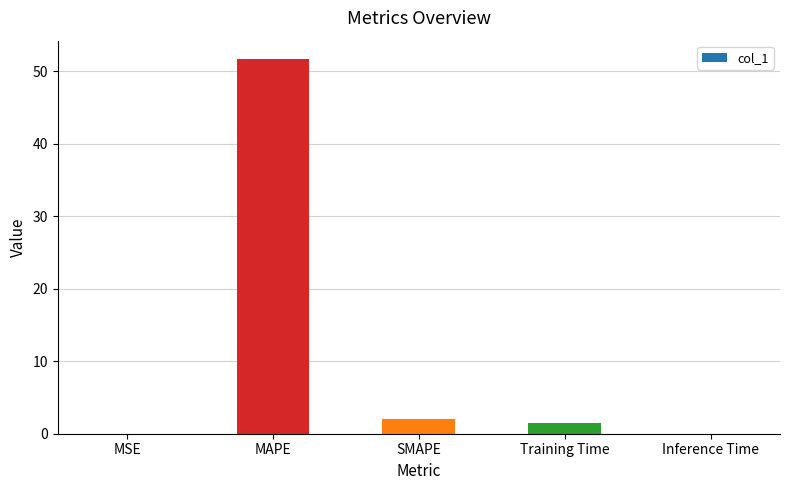

At which category does the chart reach its peak across all series?

MAPE